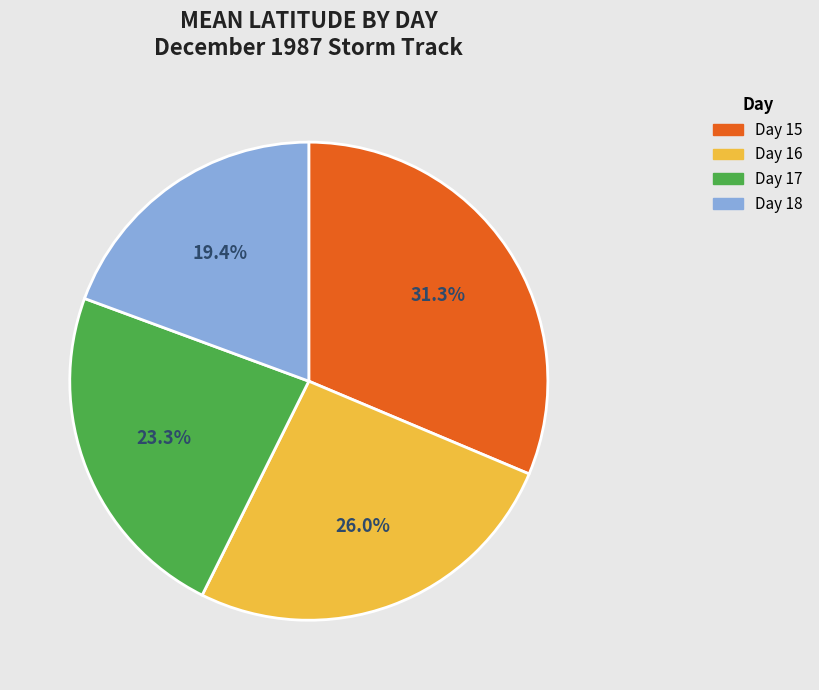

Is there a majority slice in this chart?

No